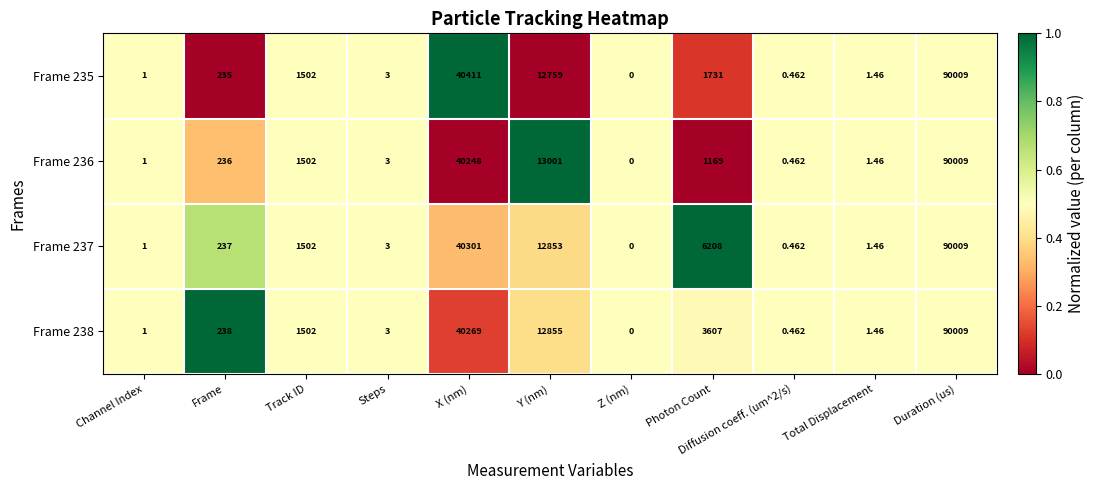

Count the number of categories in the chart.

11